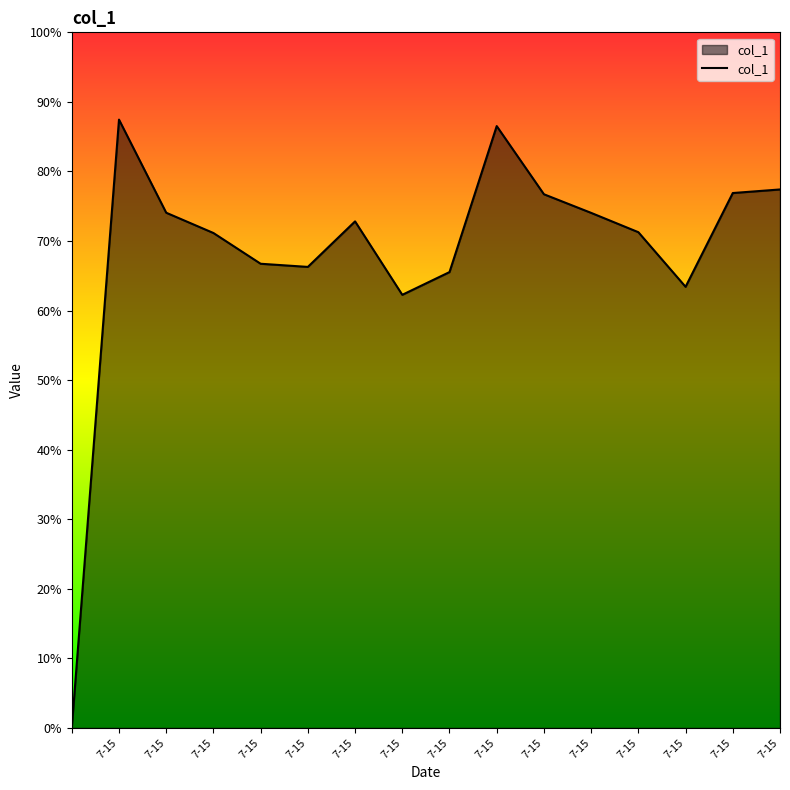

Does the chart have visible grid lines?

No